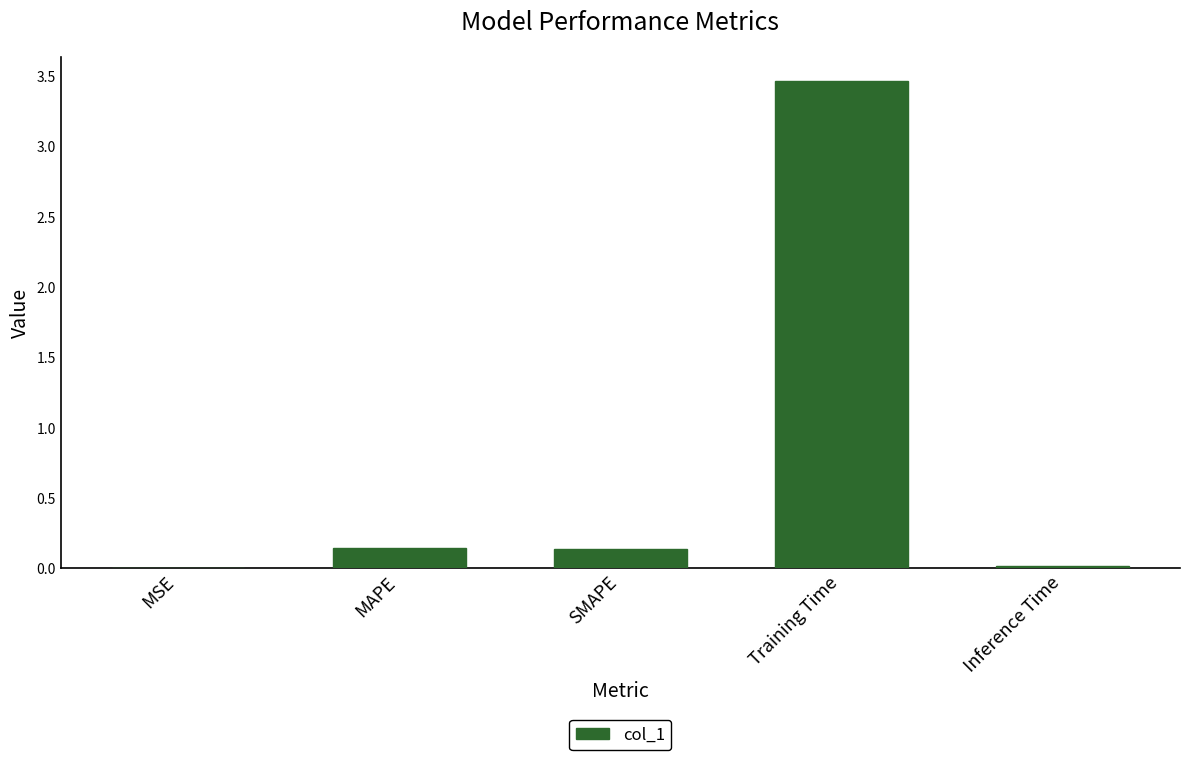

What is the sum of the values at MAPE and Training Time?

3.6